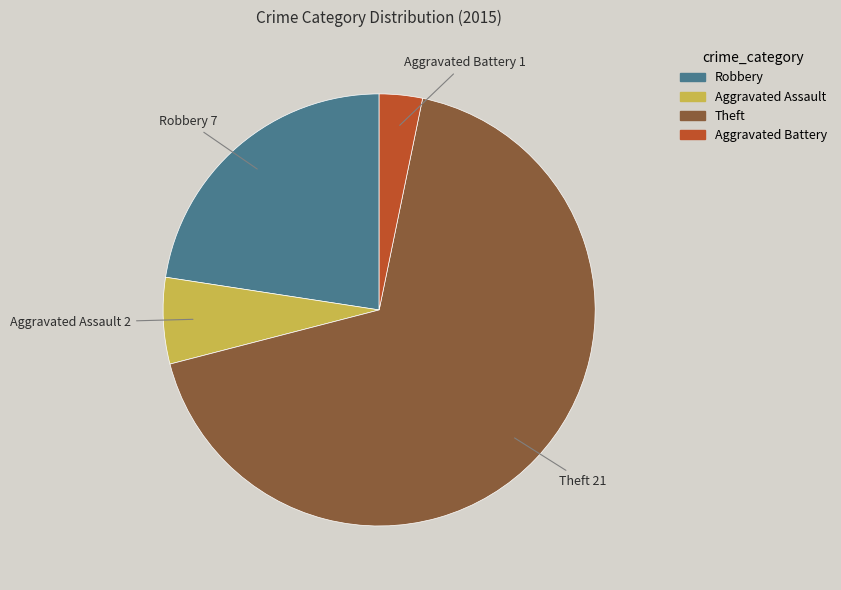

Which has a higher value, Theft or Aggravated Battery?

Theft